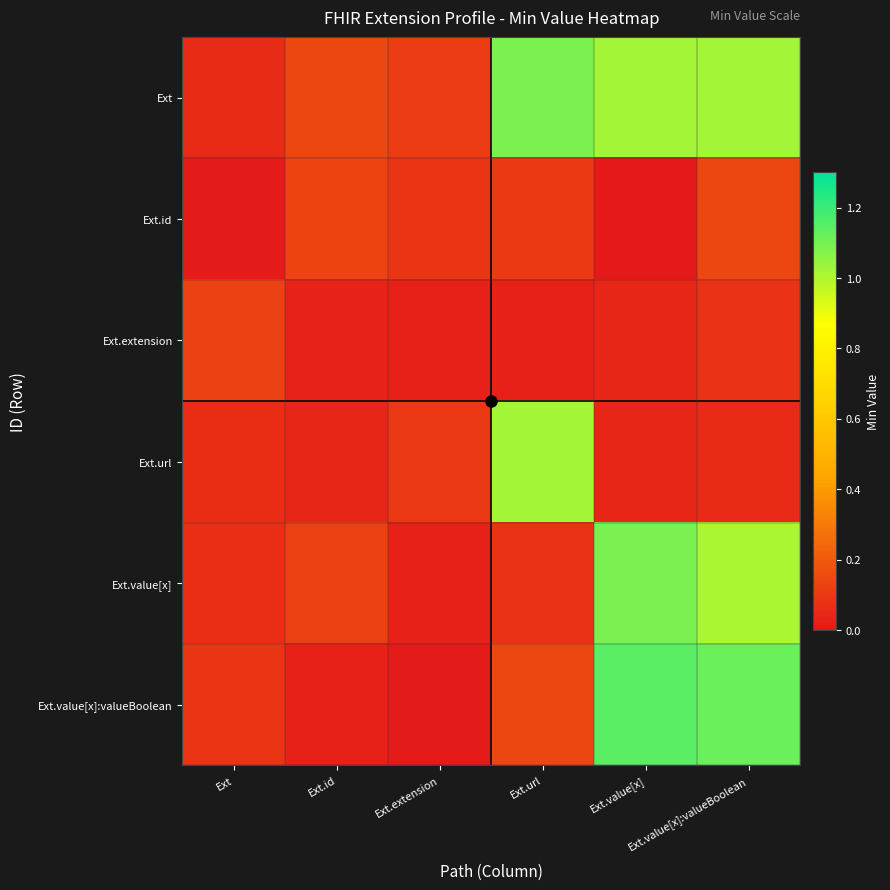

At how many categories does at least one series exceed 0?

6